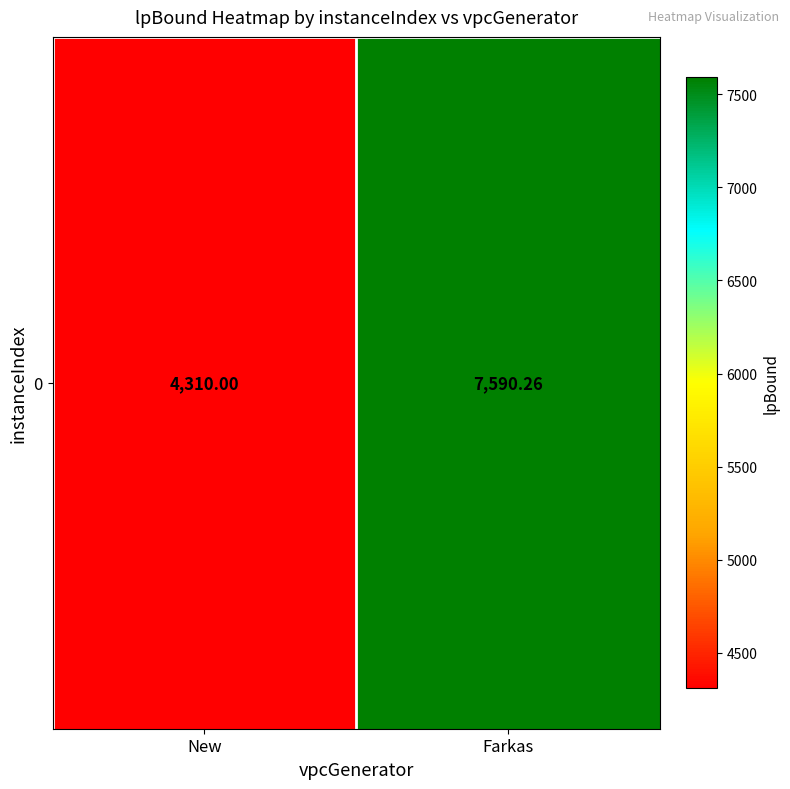

Which category has the lowest value across all series?

New